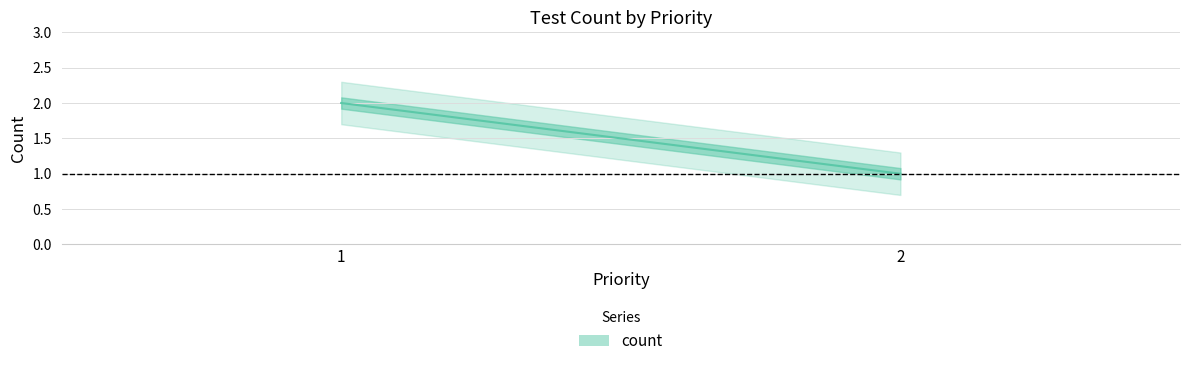

Reading left to right, transcribe all the data shown in this chart.

1=2	2=1